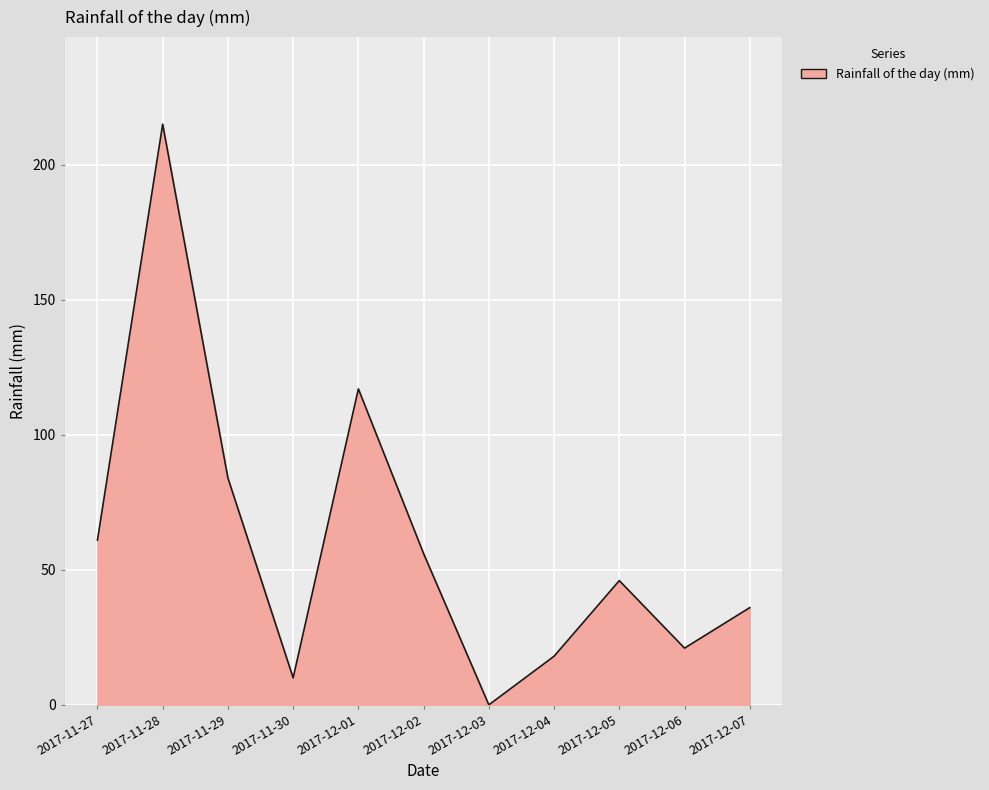

What is the ratio of the value at 2017-12-07 to the value at 2017-11-30?

3.6